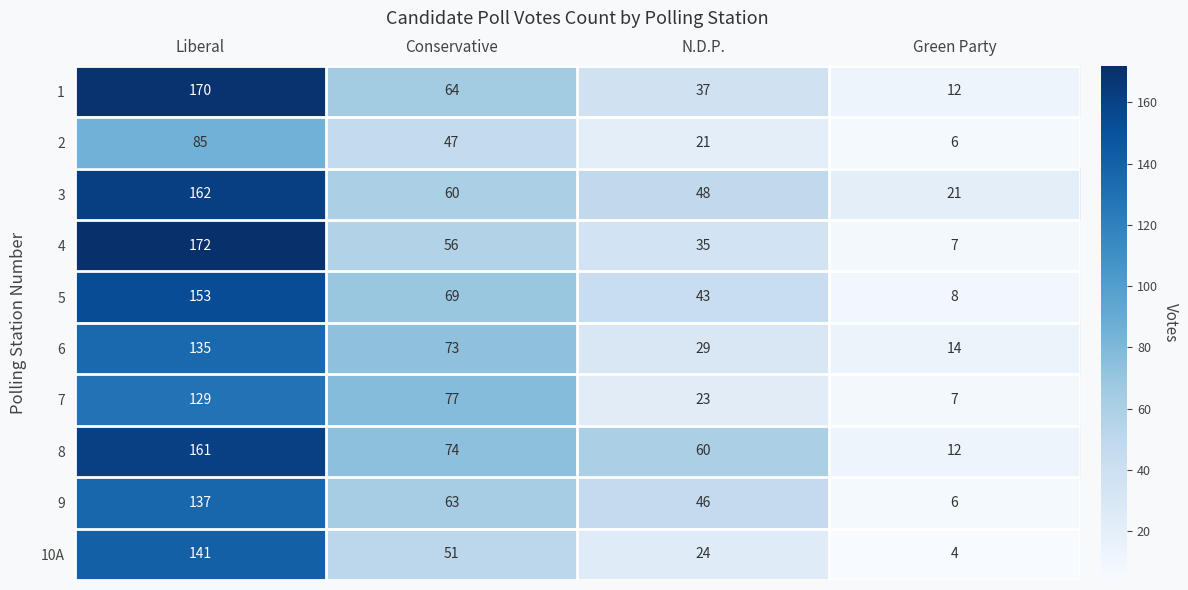

What is the difference between the maximum and minimum values in the 7 series?

122